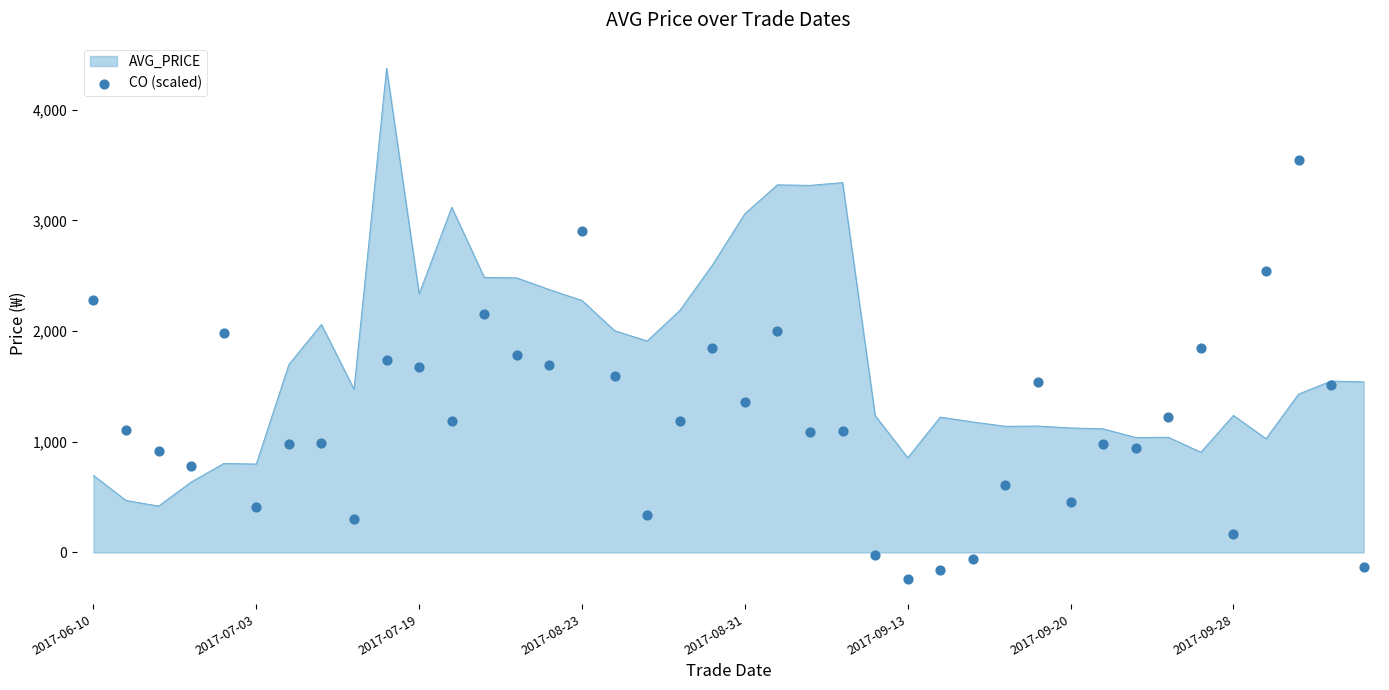

What is the minimum value for AVG_PRICE?

419